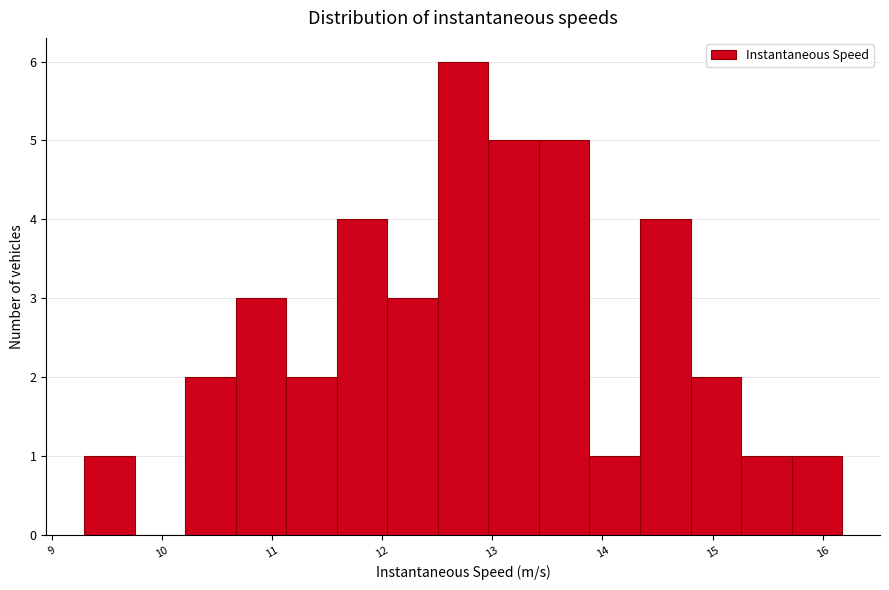

Over which range of the x-axis is the bar tallest?

12.5 to 13.0